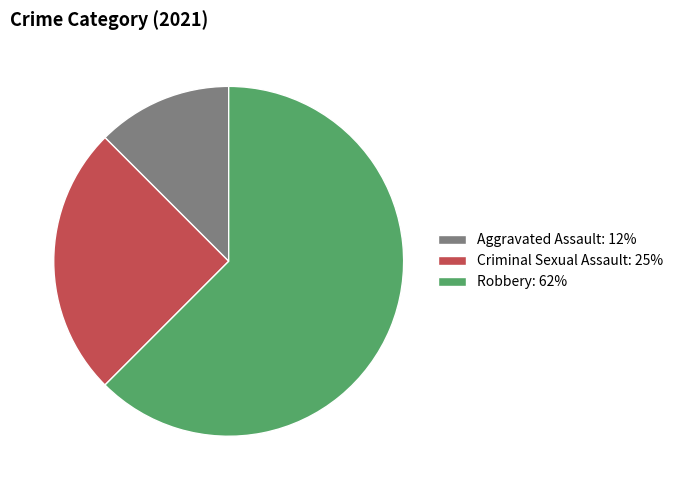

Is there any slice that represents more than half of the pie?

Yes